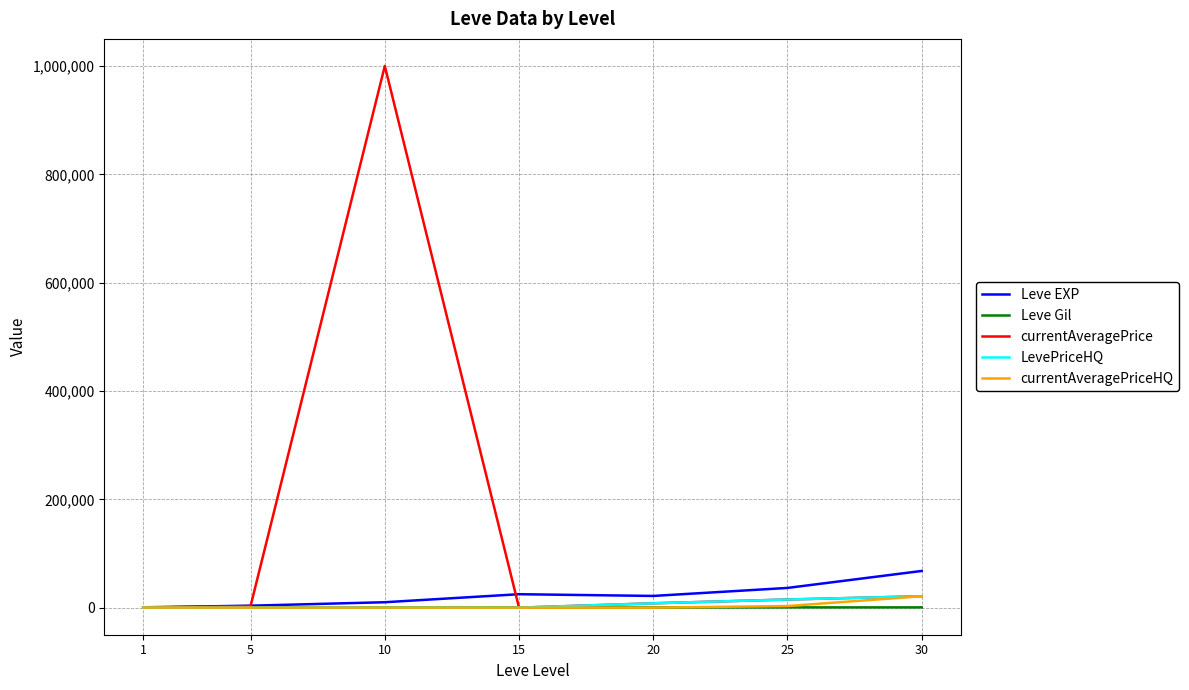

At which category is the sum across all series the highest?

10